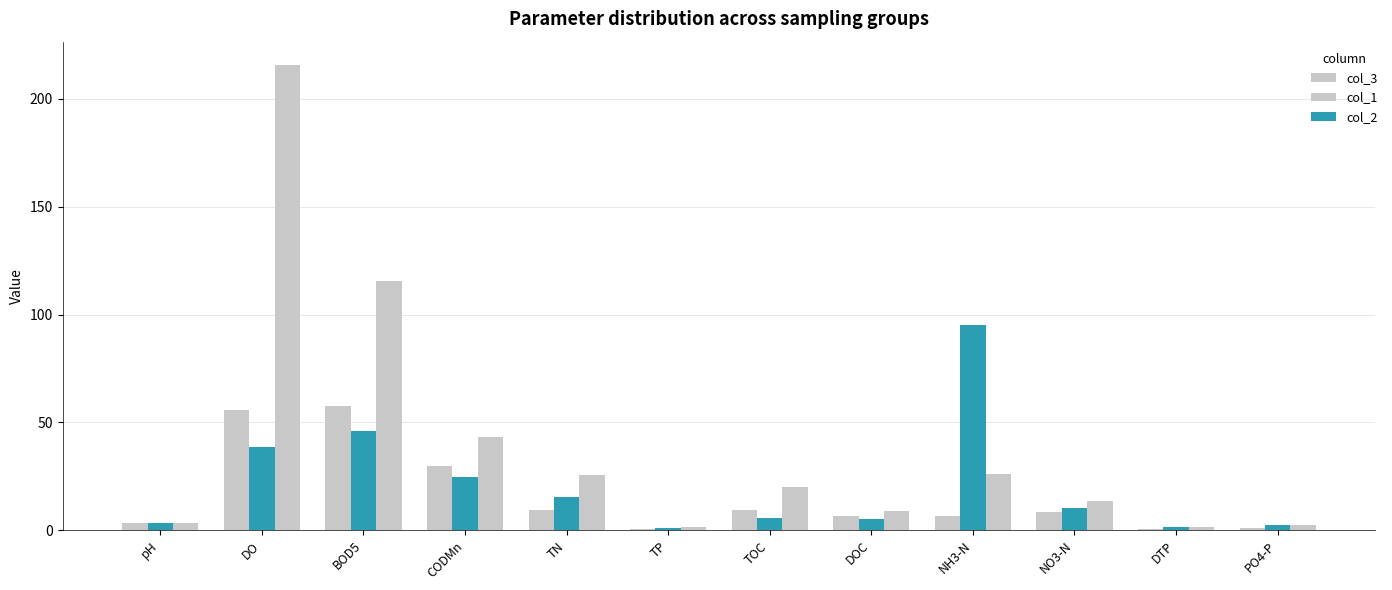

What is the average value of the col_2 series?

20.8